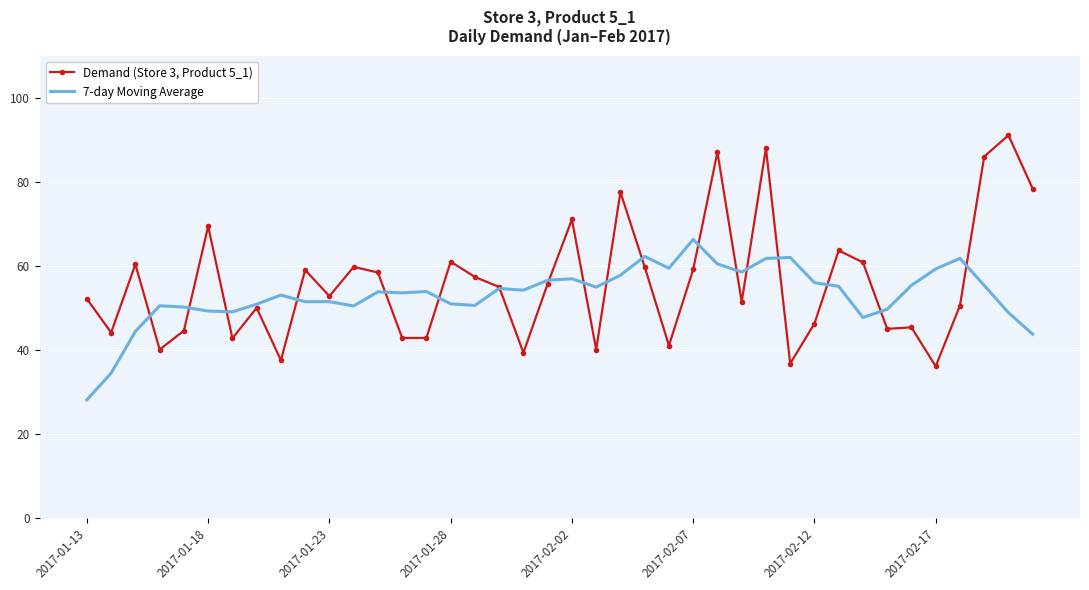

Which series has the largest total across all categories?

Demand (Store 3, Product 5_1)